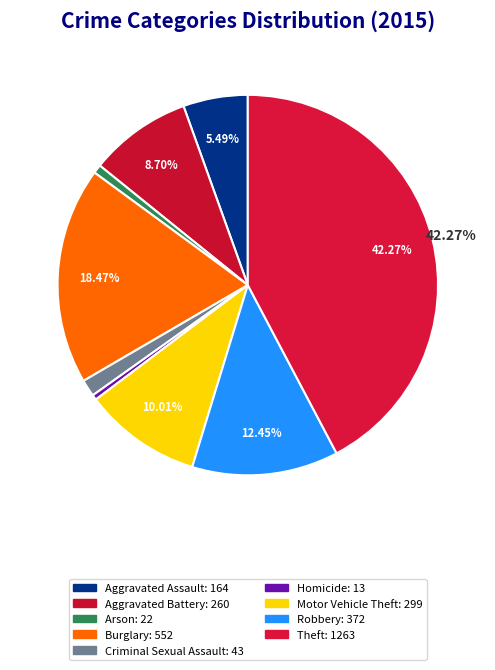

Does Aggravated Battery account for over 50% of the chart?

No